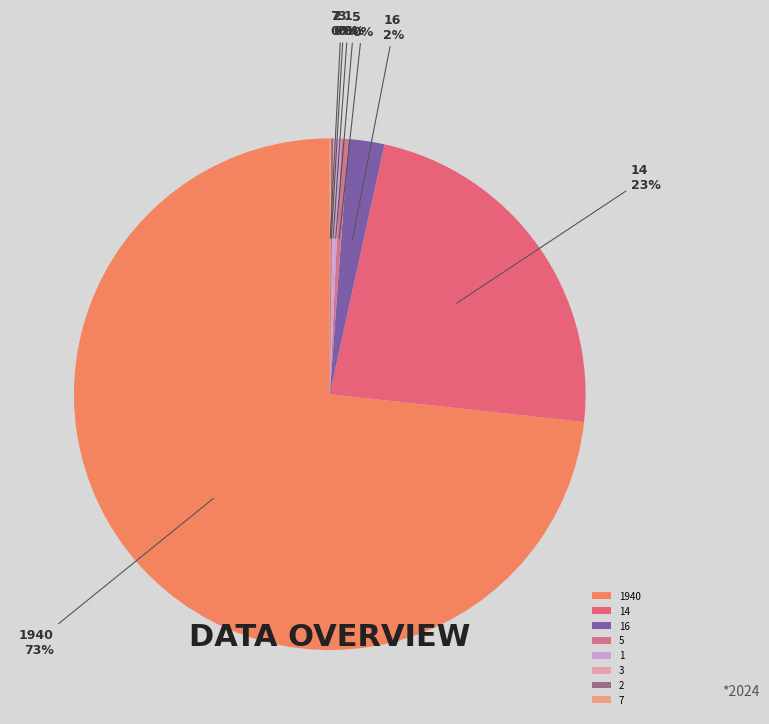

Which slice is the largest?

1940